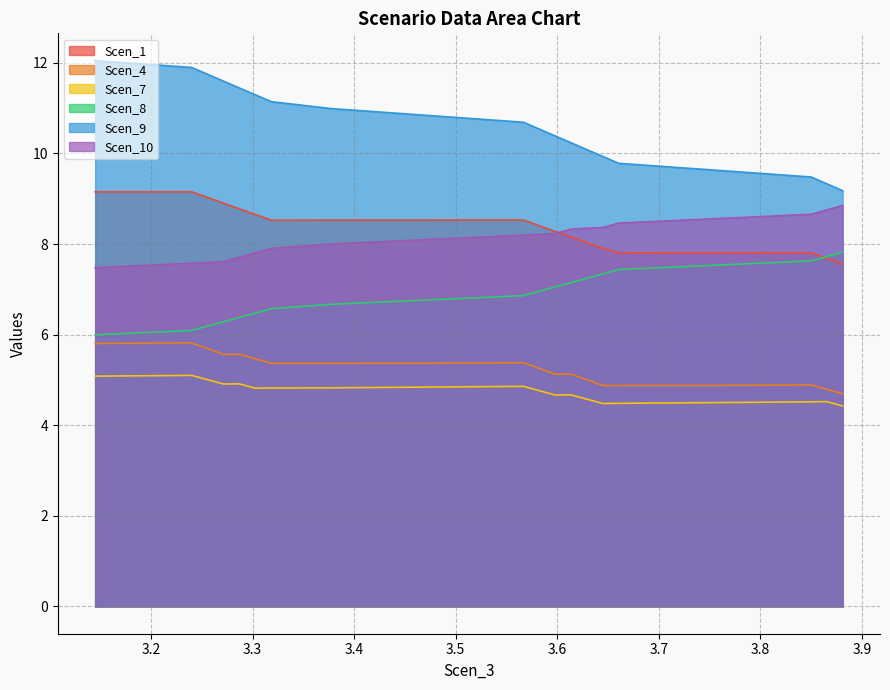

Reading left to right, transcribe all the data shown in this chart.

Scen_1: 9.2	9.2	9.0	8.9	8.8	8.7	8.5	8.5	8.5	8.5	8.4	8.3	8.2	8.0	7.9	7.8	7.8	7.8	7.7	7.6
Scen_4: 5.8	5.8	5.7	5.6	5.6	5.5	5.4	5.4	5.4	5.4	5.3	5.1	5.1	5.0	4.9	4.9	4.9	4.9	4.8	4.7
Scen_7: 5.1	5.1	5.0	4.9	4.9	4.8	4.8	4.8	4.8	4.9	4.8	4.7	4.7	4.6	4.5	4.5	4.5	4.5	4.5	4.4
Scen_8: 6.0	6.1	6.2	6.3	6.4	6.5	6.6	6.7	6.8	6.9	7.0	7.1	7.1	7.2	7.3	7.4	7.5	7.6	7.7	7.8
Scen_9: 12.0	11.9	11.7	11.6	11.4	11.3	11.1	11.0	10.8	10.7	10.5	10.4	10.2	10.1	9.9	9.8	9.6	9.5	9.3	9.2
Scen_10: 7.5	7.6	7.6	7.6	7.7	7.8	7.9	8.0	8.1	8.2	8.2	8.2	8.3	8.3	8.4	8.5	8.6	8.7	8.8	8.9